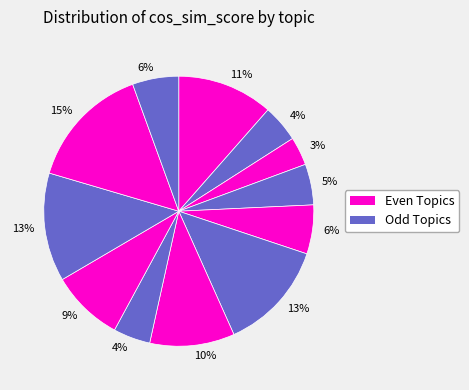

Count the number of slices in the pie.

12